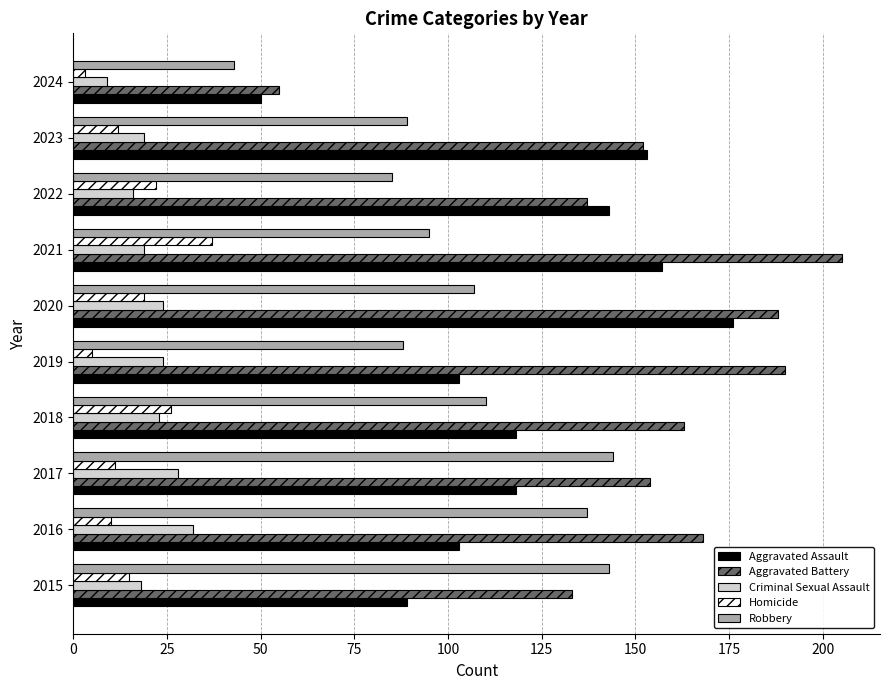

What is the sum of all Aggravated Assault values?

1210